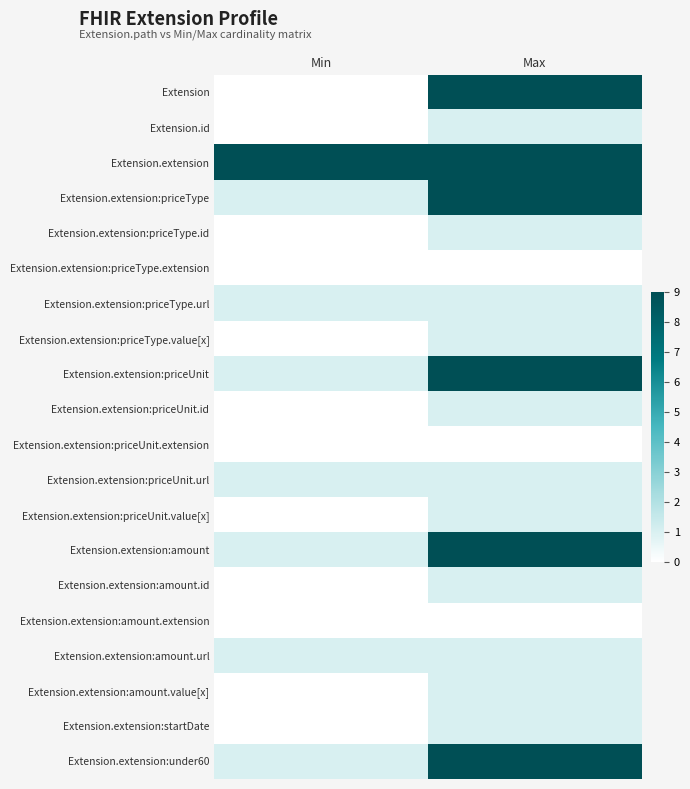

What is the difference between the highest and lowest values at Max?

9